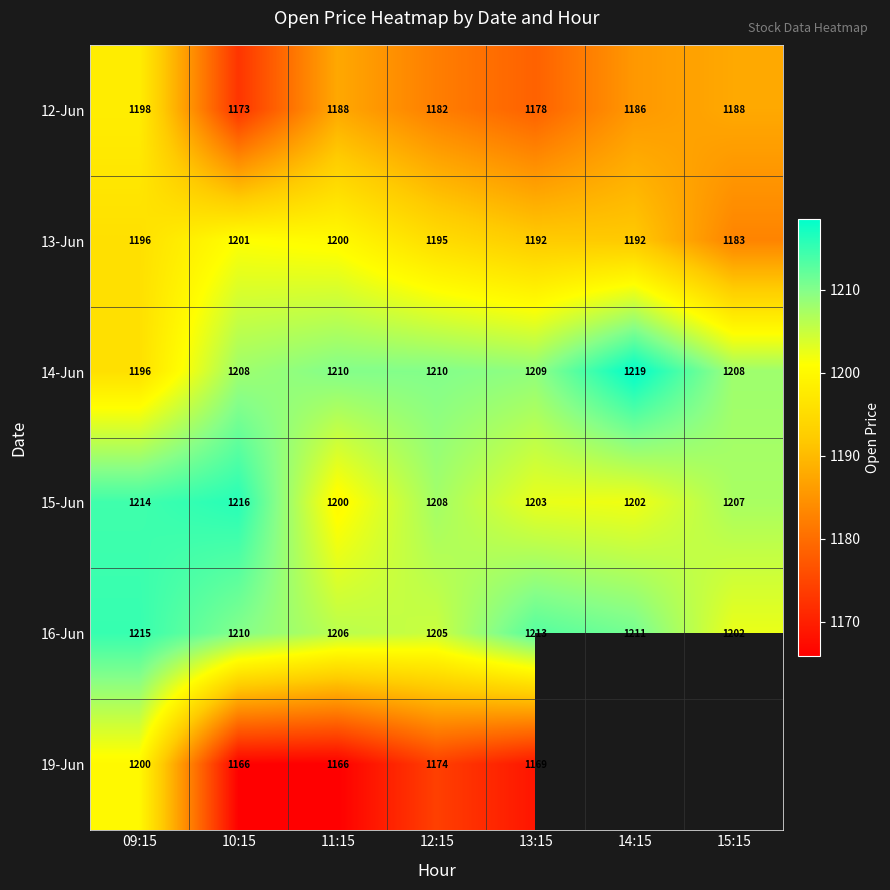

At which category is the sum across all series the highest?

09:15